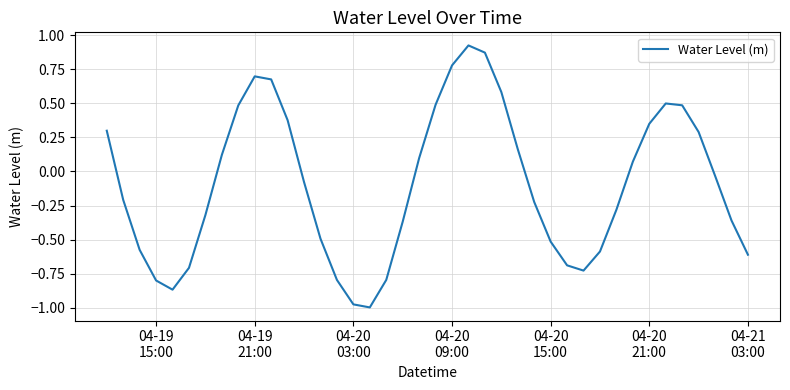

What is the difference between the maximum and minimum values?

1.9